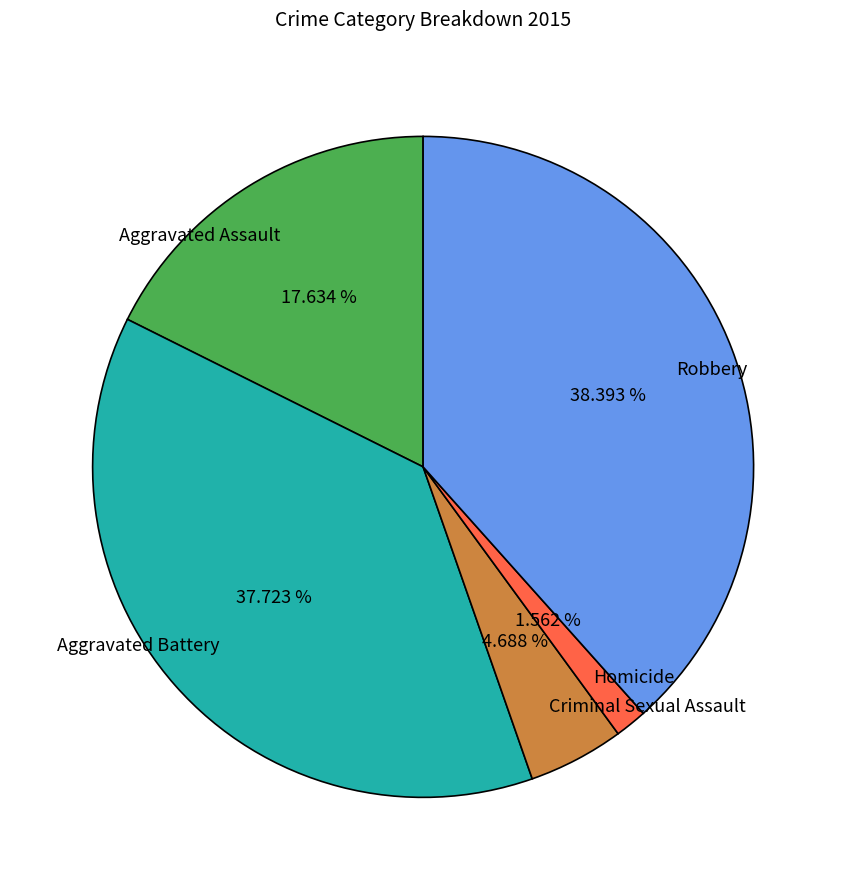

To the nearest percent, what is the combined percentage of Aggravated Battery and Robbery?

76%